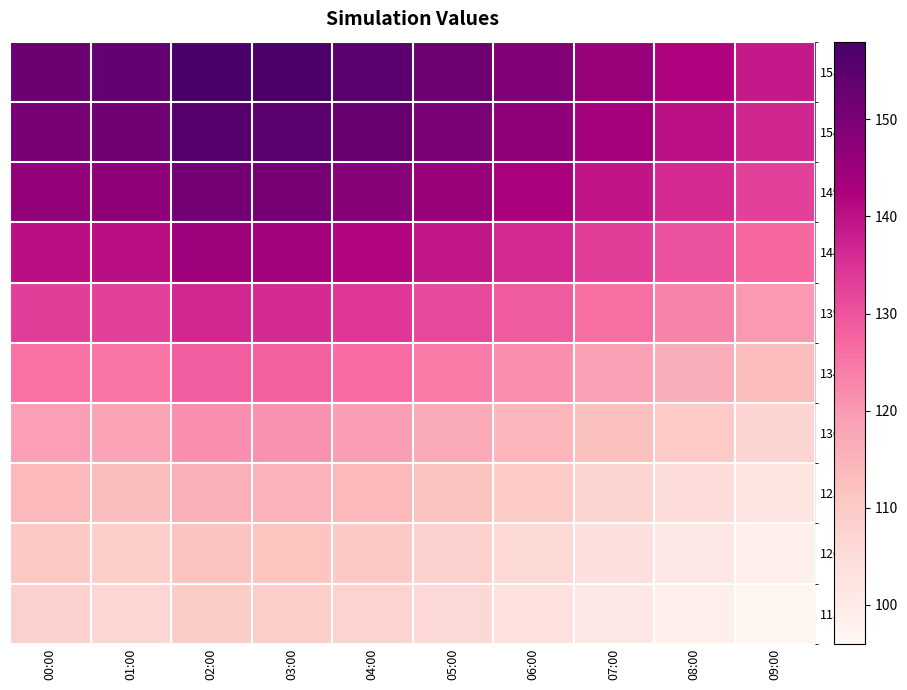

What is the minimum value shown in the chart?

96.5